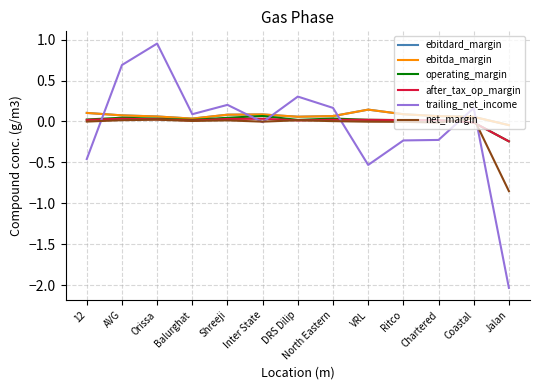

Reading left to right, transcribe all the data shown in this chart.

ebitdard_margin: 0.1	0.1	0.1	0.0	0.1	0.1	0.1	0.1	0.1	0.1	0.1	0.1	-0.0
ebitda_margin: 0.1	0.1	0.1	0.0	0.1	0.1	0.1	0.1	0.1	0.1	0.1	0.1	-0.0
operating_margin: 0.0	0.0	0.0	0.0	0.0	0.1	0.0	0.0	0.0	0.0	0.0	-0.0	-0.2
after_tax_op_margin: 0.0	0.0	0.0	0.0	0.0	0.0	0.0	0.0	0.0	0.0	0.0	-0.0	-0.2
trailing_net_income: -0.5	0.7	1.0	0.1	0.2	-0.0	0.3	0.2	-0.5	-0.2	-0.2	0.2	-2.0
net_margin: -0.0	0.0	0.0	0.0	0.0	-0.0	0.0	0.0	-0.0	-0.0	-0.0	0.0	-0.8